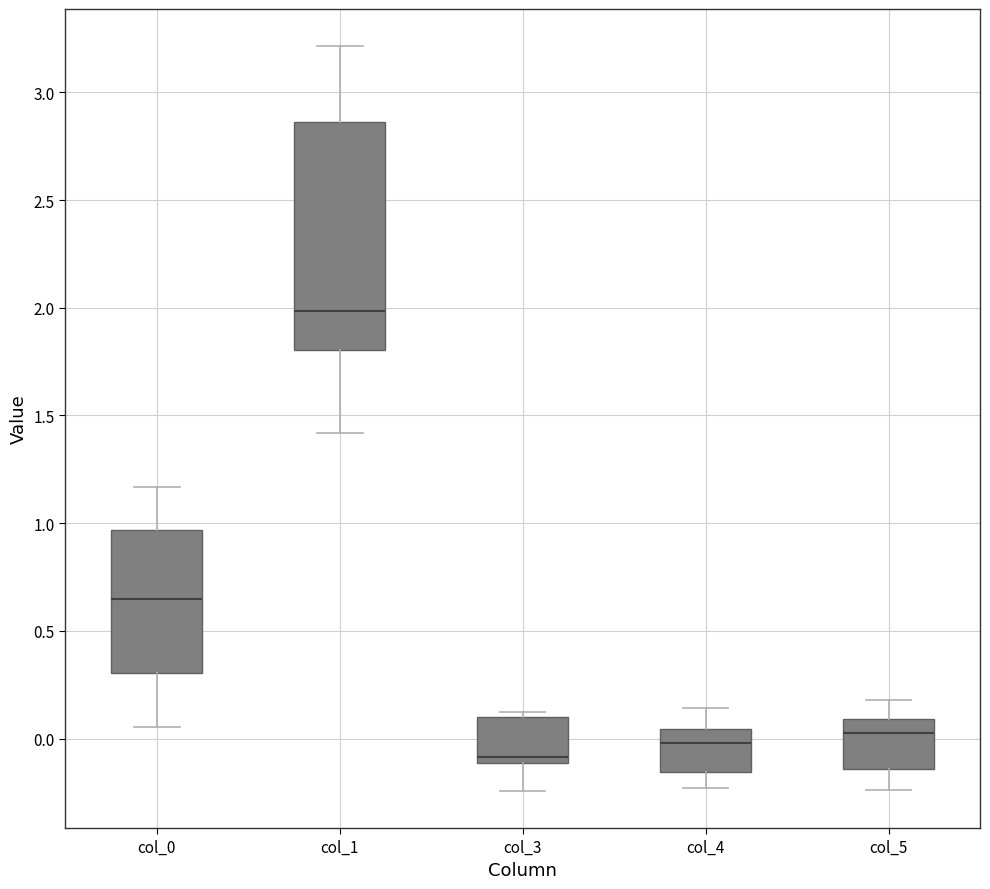

Where does the lower whisker of the box for col_0 end on the y-axis? The values are not printed on the chart, so give them approximately, as read against the axis.

0.05